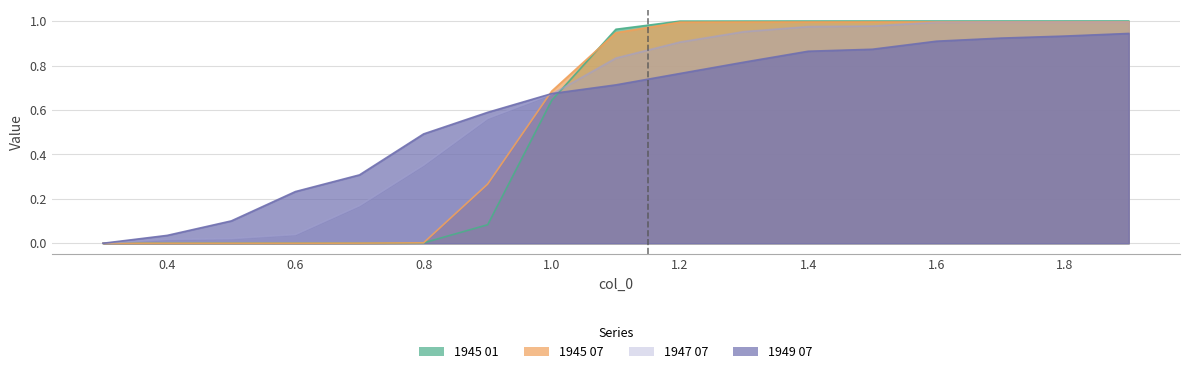

Which series has the largest range (max minus min)?

1945 01